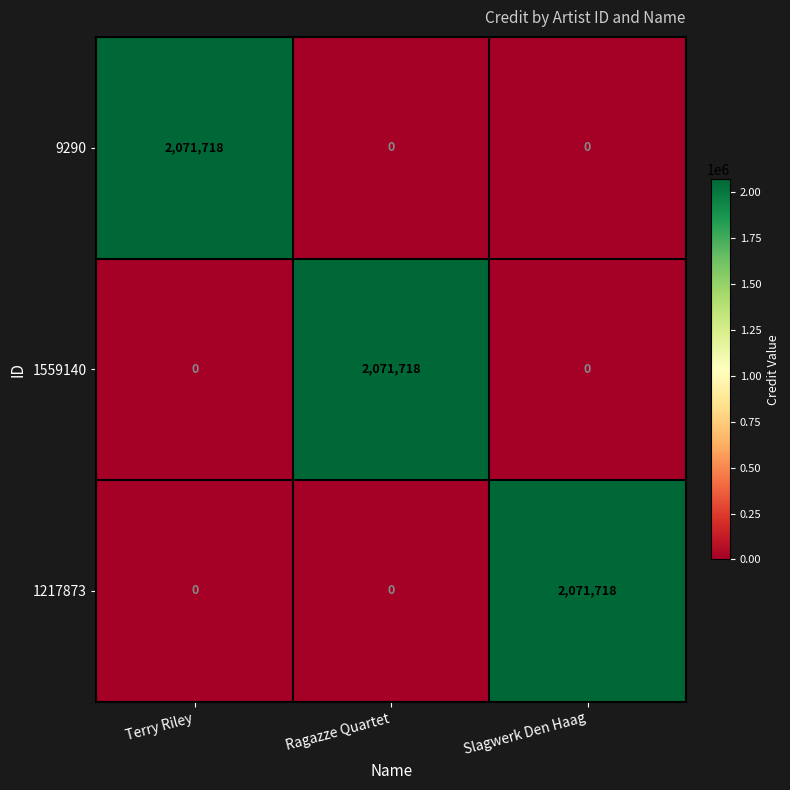

At which label does 9290 reach its peak?

Terry Riley